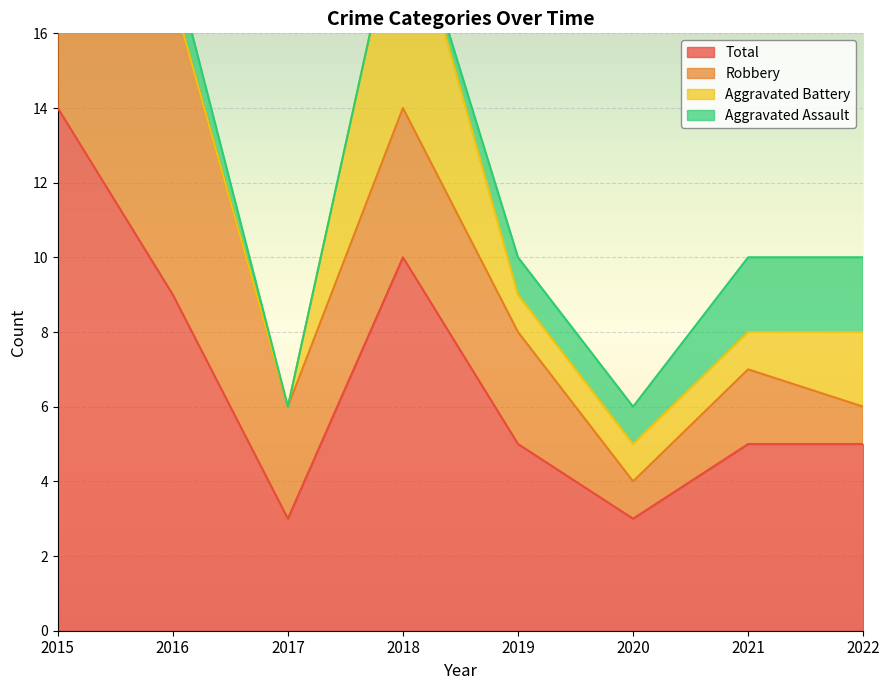

The Aggravated Assault series shows 1 at 2022. True or false?

False